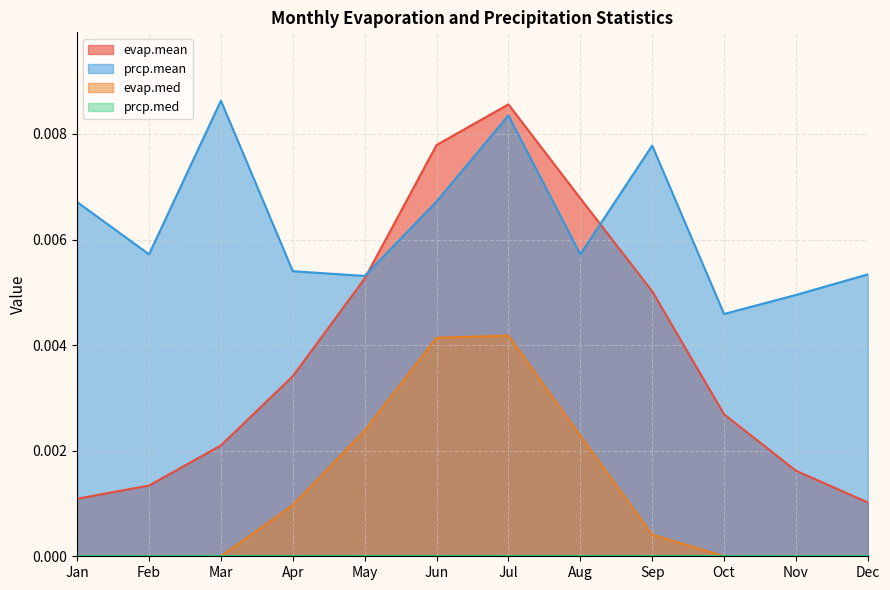

Which category has the lowest value in the evap.mean series?

Dec